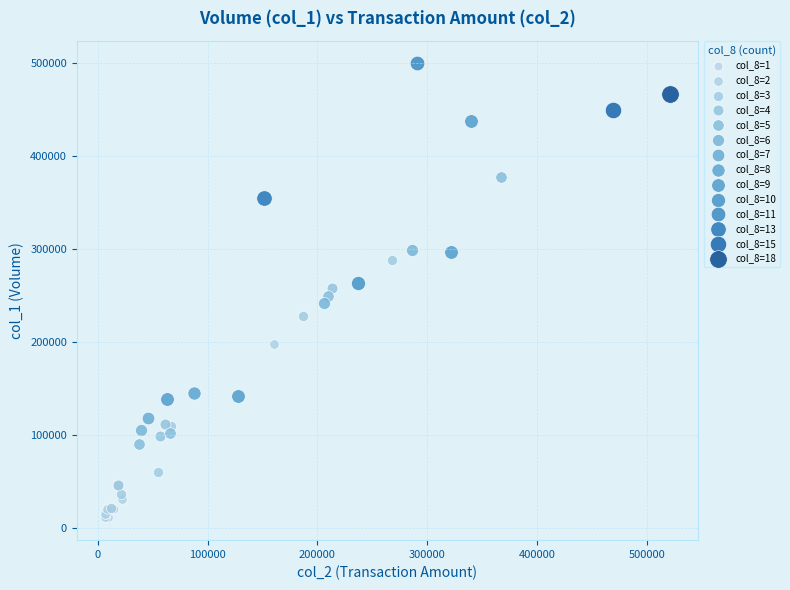

Which series reaches the maximum Y coordinate?

col_8=11